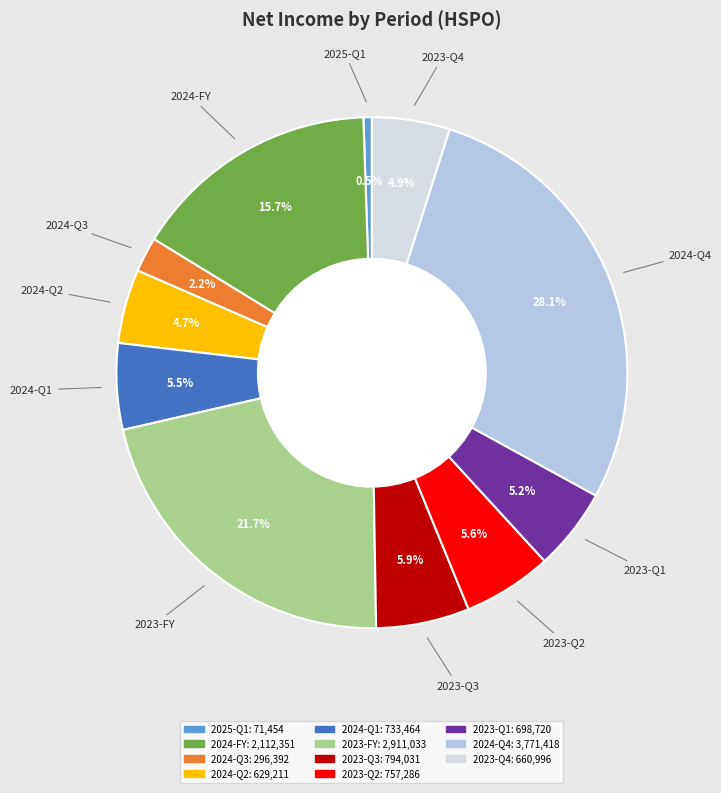

How much of the chart is everything except 2024-Q4?

71.9%